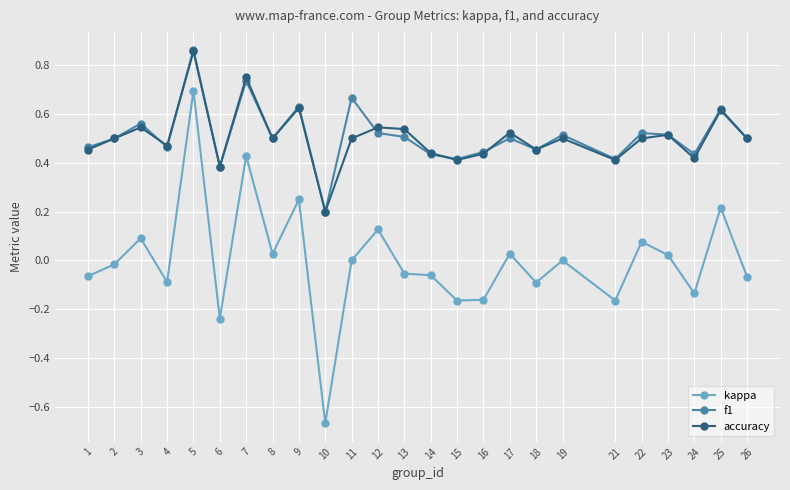

At which category does f1 reach its first local peak?

3